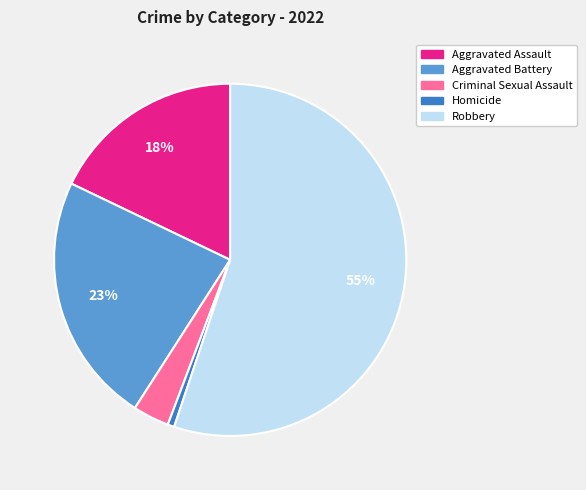

True or false: Aggravated Battery accounts for 17% of the total.

False